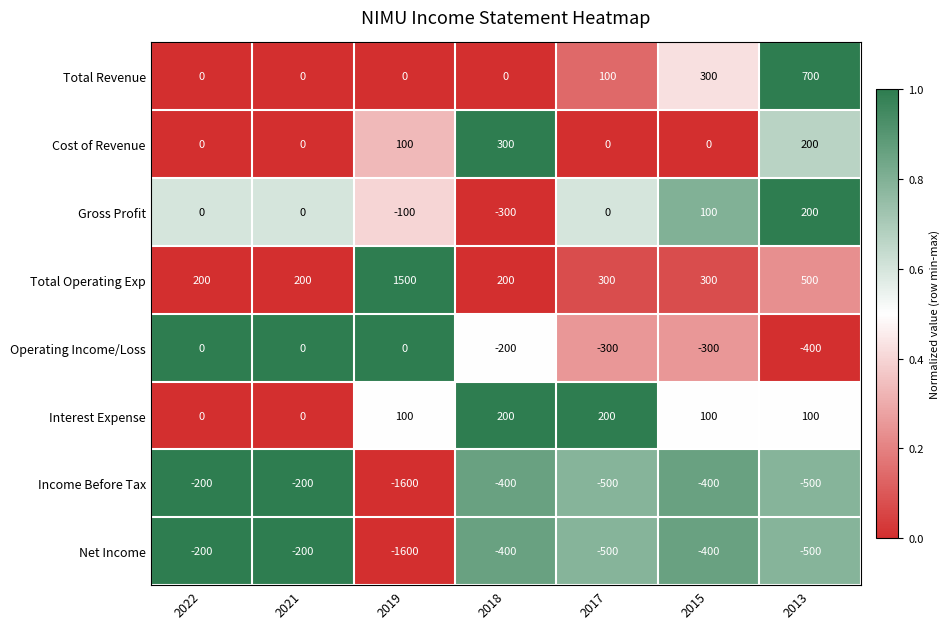

Count the number of categories in the chart.

7